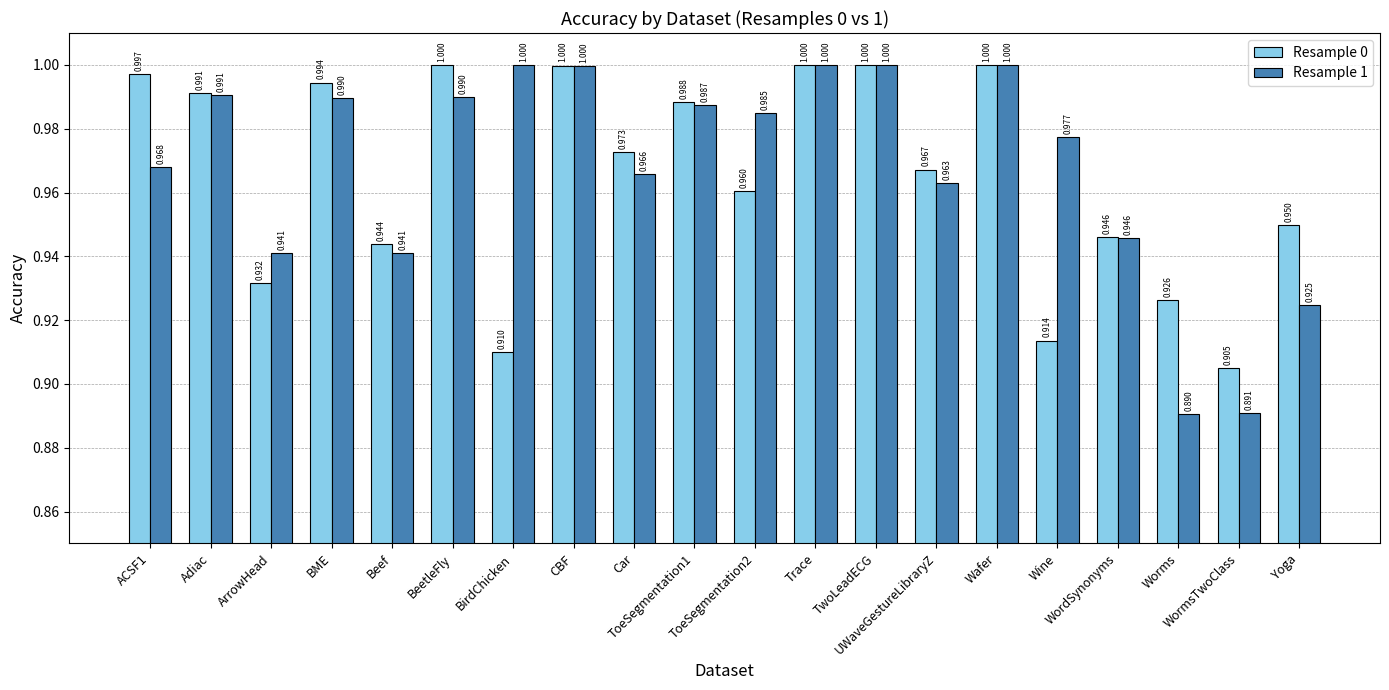

How many distinct data groups are displayed?

2